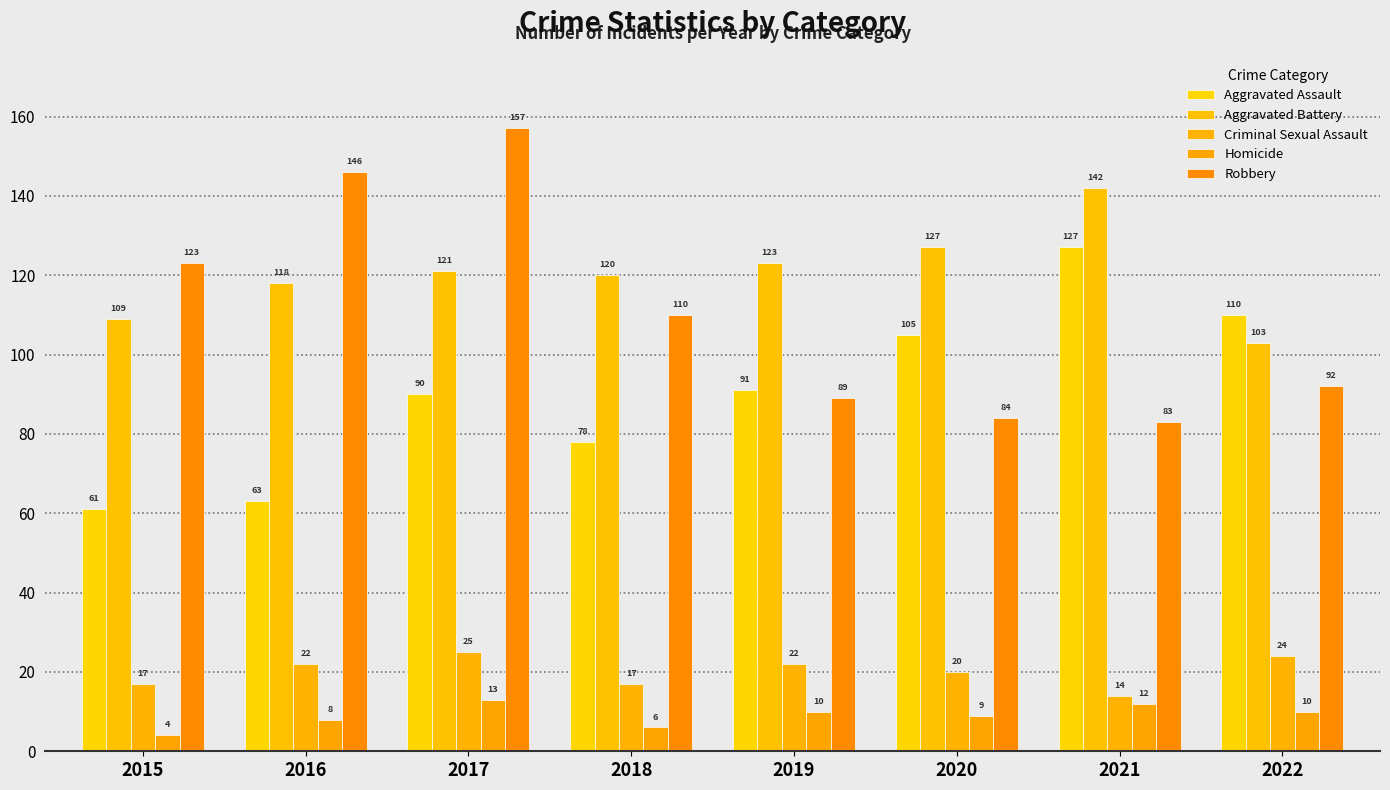

Which series has the largest total across all categories?

Aggravated Battery